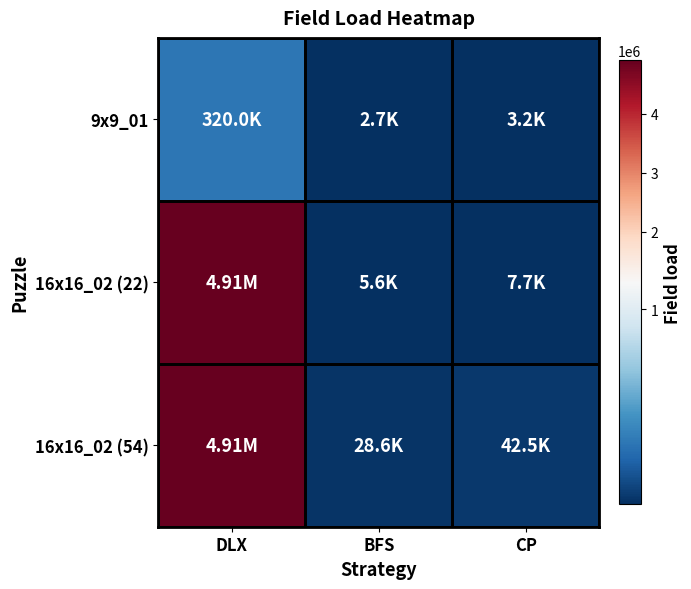

Rank the series at DLX from highest to lowest value.

16x16_02 (54), 16x16_02 (22), 9x9_01